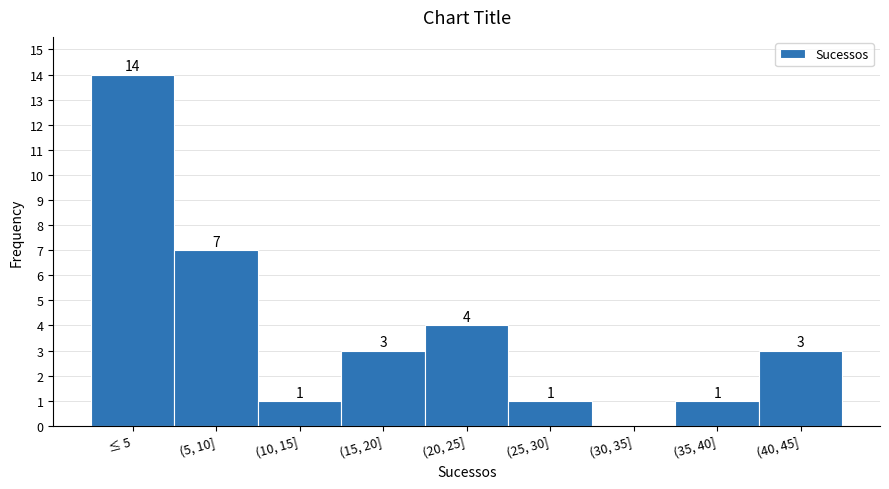

Reading right to left, list all the values displayed in this chart.

(40, 45]=3	(35, 40]=1	(30, 35]=0	(25, 30]=1	(20, 25]=4	(15, 20]=3	(10, 15]=1	(5, 10]=7	≤ 5=14